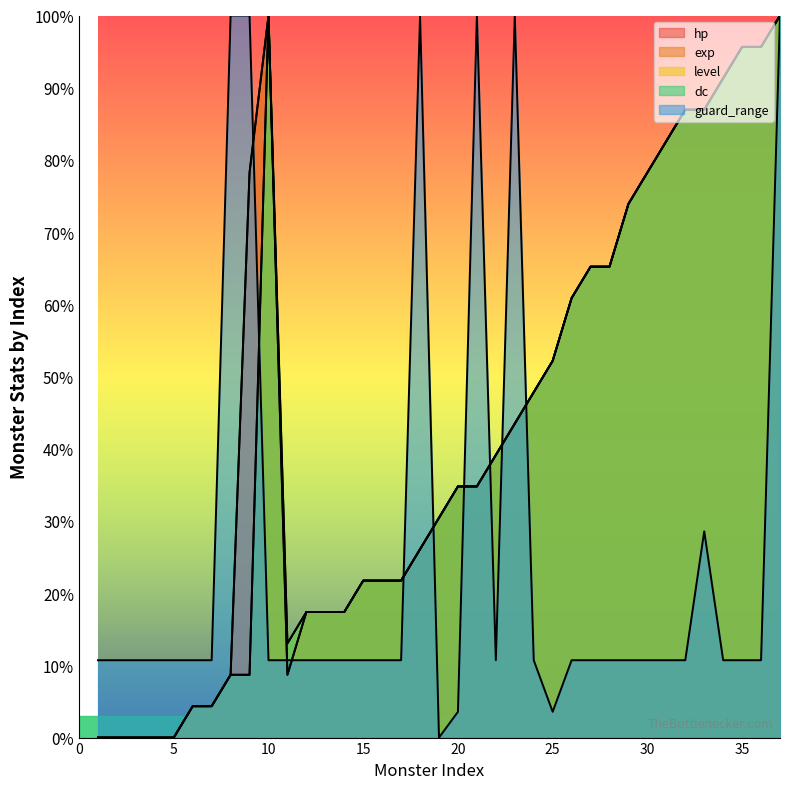

At which label does exp first exceed 34?

9